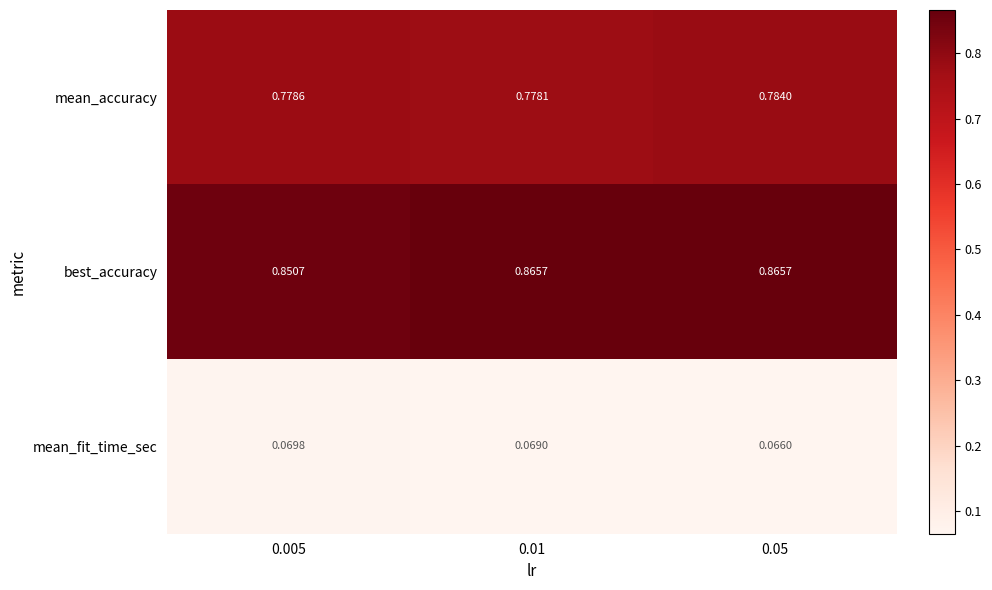

Between 0.005 and 0.01, which series saw the biggest shift?

best_accuracy